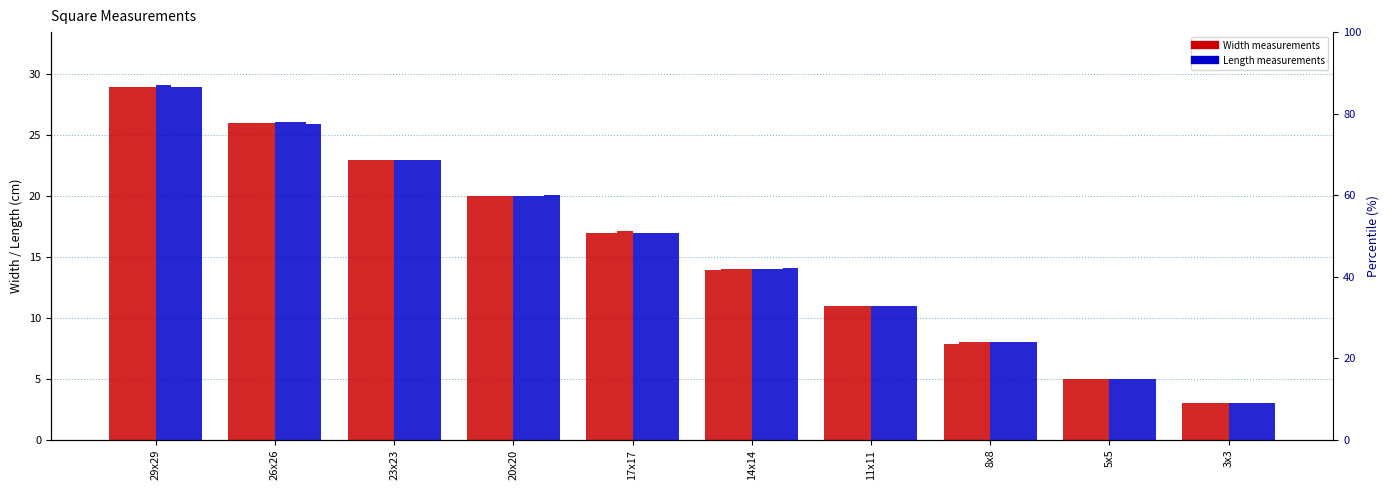

Which series has the largest range (max minus min)?

Lunghezza (1)